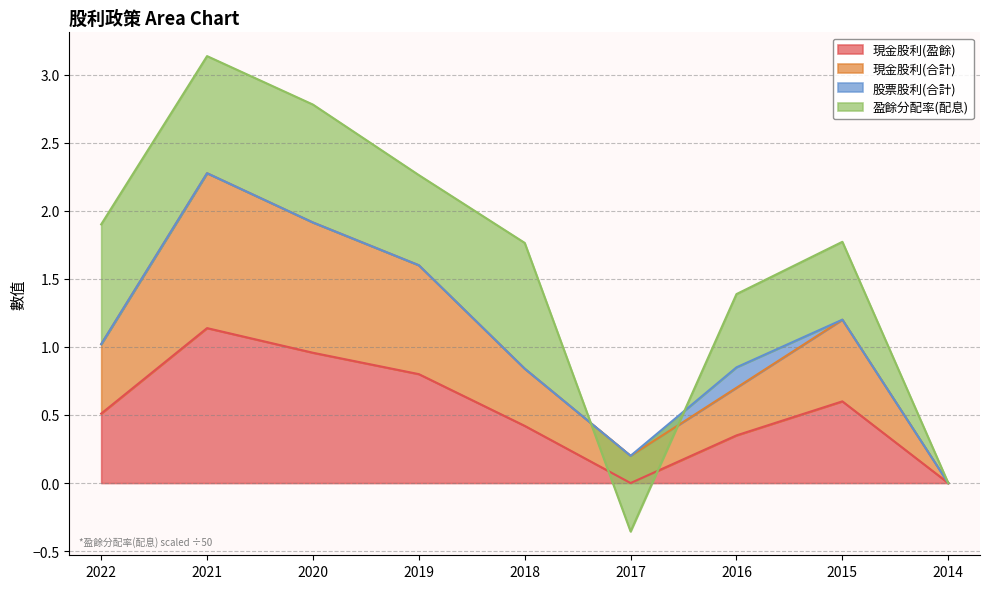

Which label corresponds to the largest value in the chart?

2021